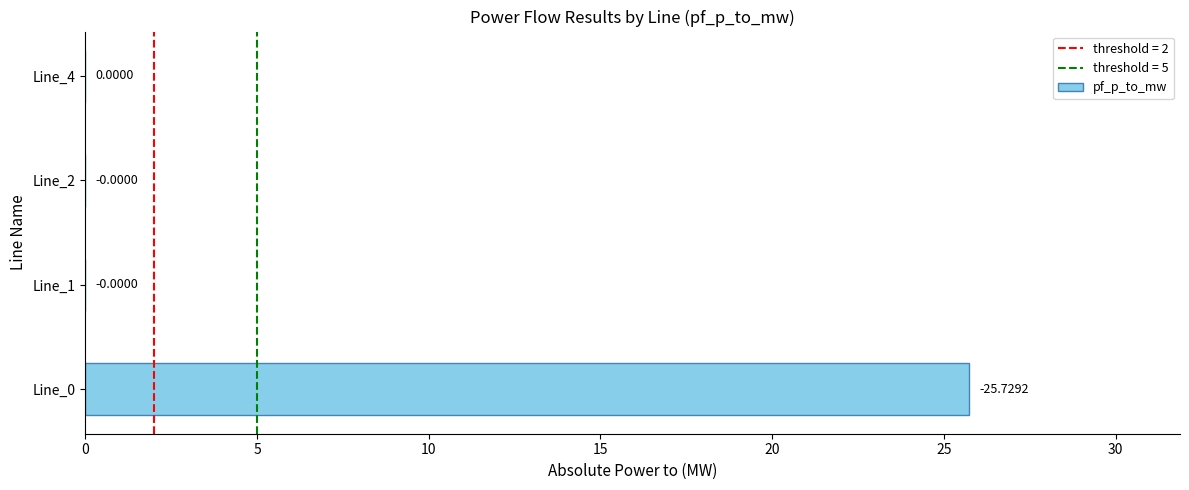

What is the sum of all values?

25.7